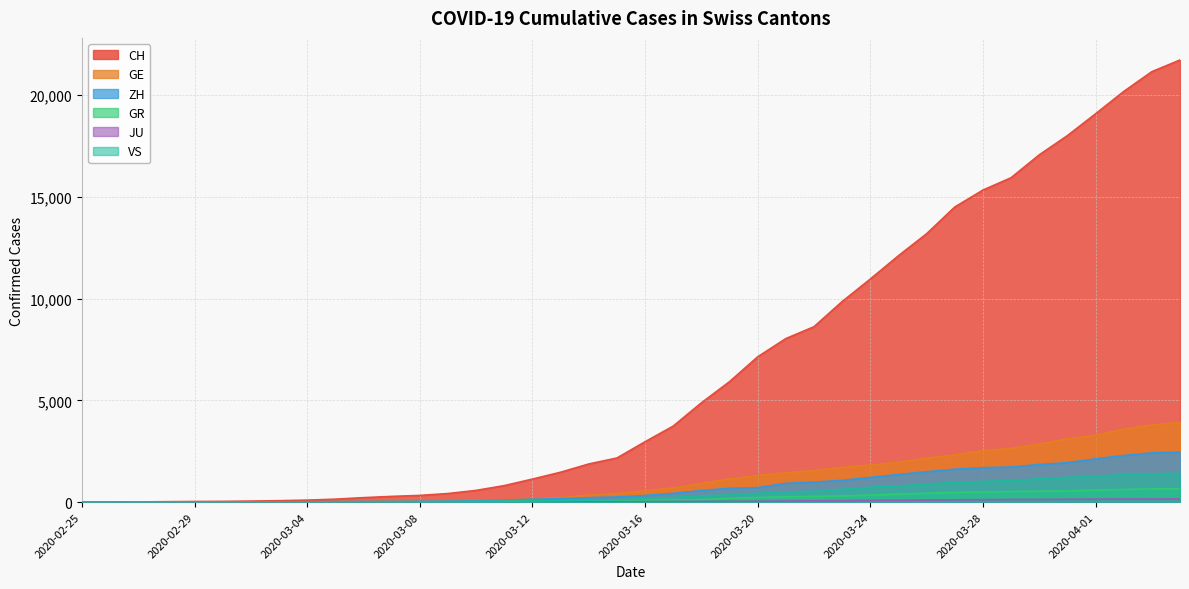

Rank the categories by CH value from highest to lowest.

2020-04-04, 2020-04-03, 2020-04-02, 2020-04-01, 2020-03-31, 2020-03-30, 2020-03-29, 2020-03-28, 2020-03-27, 2020-03-26, 2020-03-25, 2020-03-24, 2020-03-23, 2020-03-22, 2020-03-21, 2020-03-20, 2020-03-19, 2020-03-18, 2020-03-17, 2020-03-16, 2020-03-15, 2020-03-14, 2020-03-13, 2020-03-12, 2020-03-11, 2020-03-10, 2020-03-09, 2020-03-08, 2020-03-07, 2020-03-06, 2020-03-05, 2020-03-04, 2020-03-03, 2020-03-02, 2020-03-01, 2020-02-29, 2020-02-28, 2020-02-27, 2020-02-26, 2020-02-25